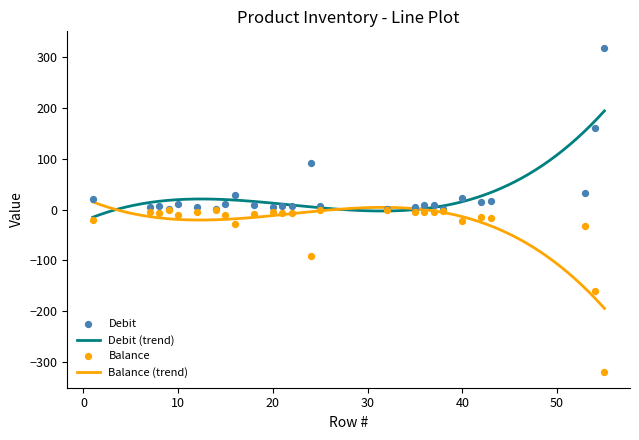

Which series has the widest spread of Y values?

Debit